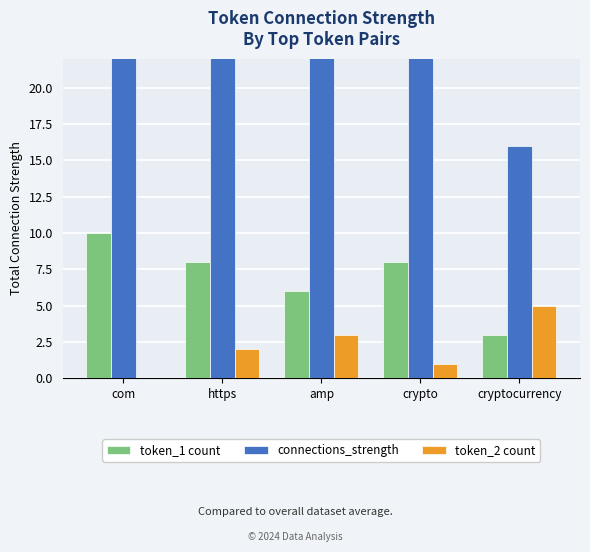

How many bars are there in each group?

3